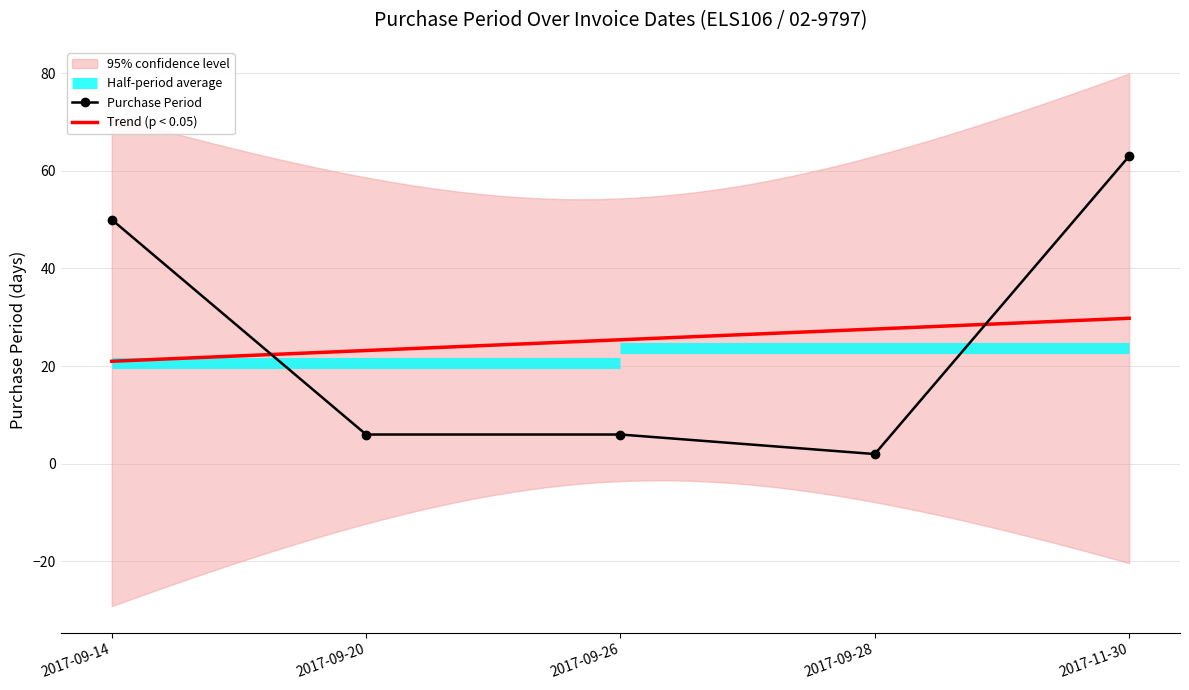

What is the sum of the values at 2017-09-14 and 2017-11-30?

113